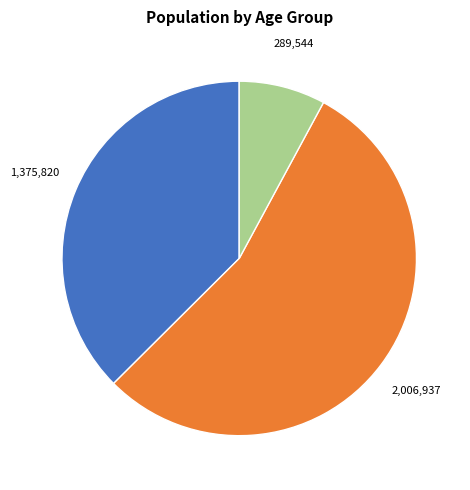

Is there any slice that represents more than half of the pie?

Yes